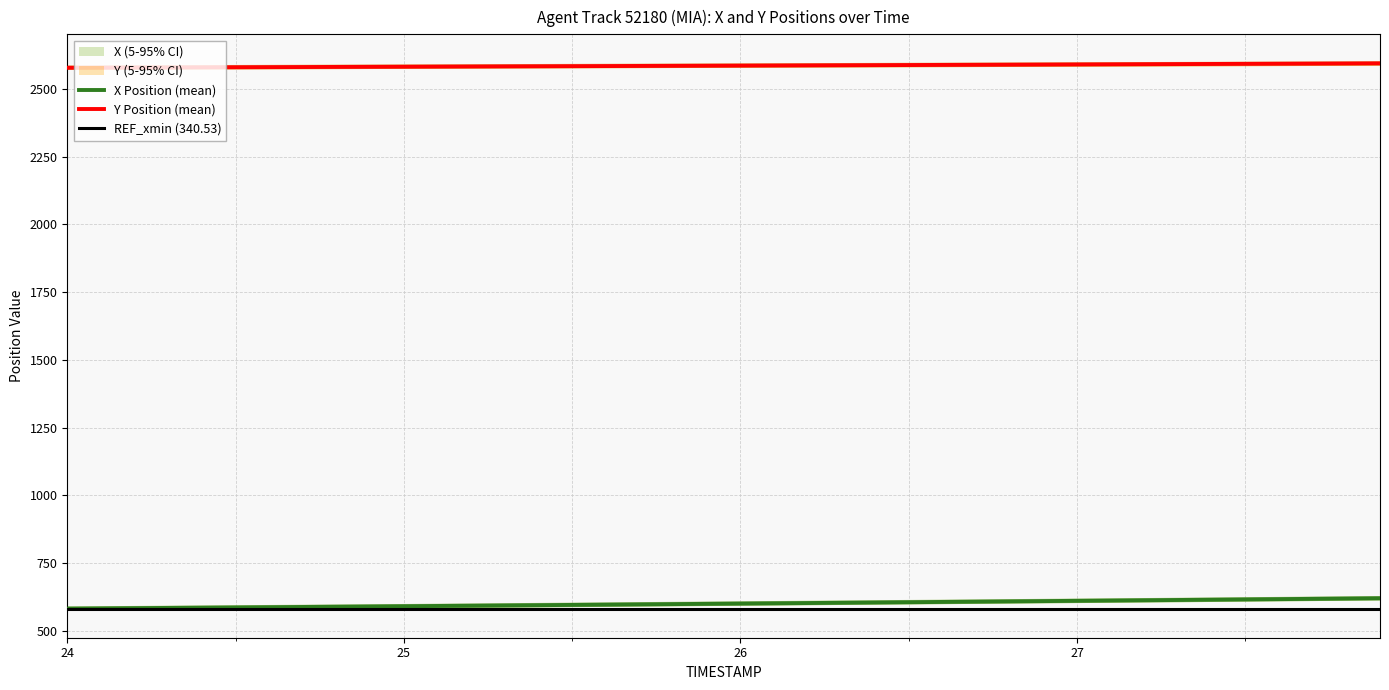

Which label corresponds to the smallest value in the chart?

24.0